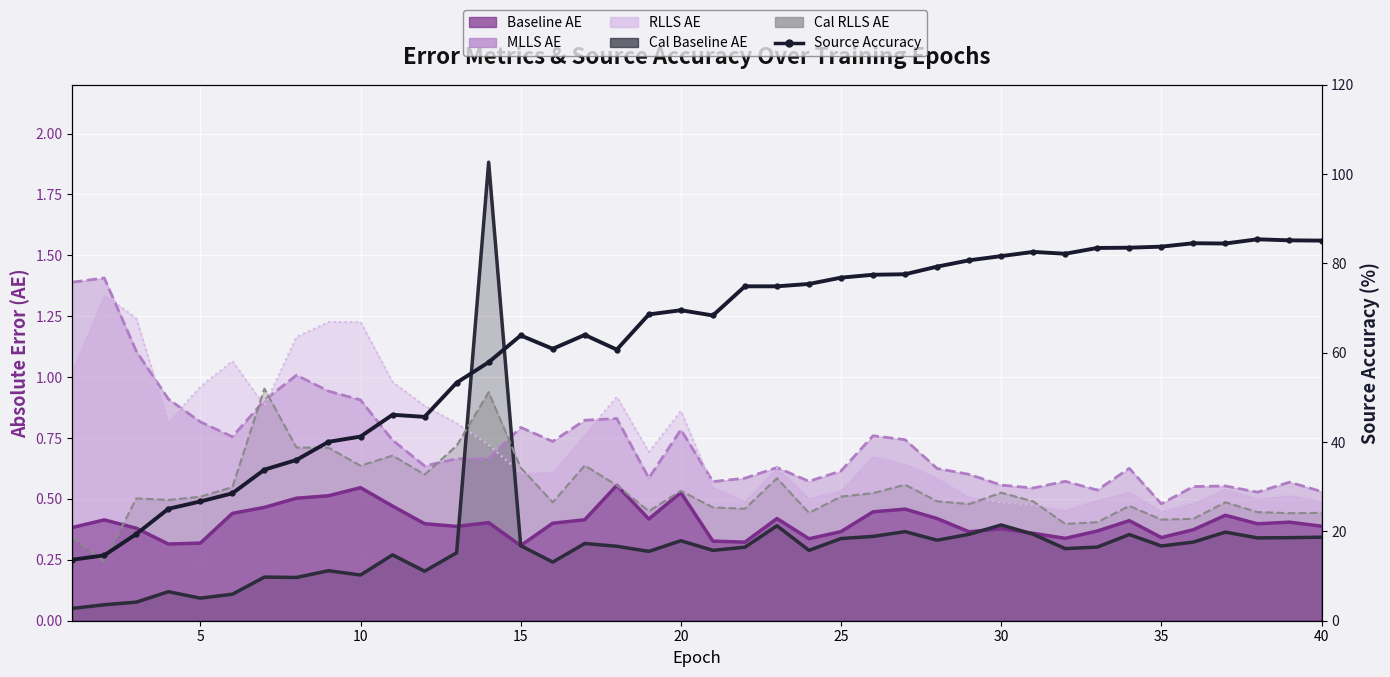

True or false: the data shows 35.9 at 17.

False